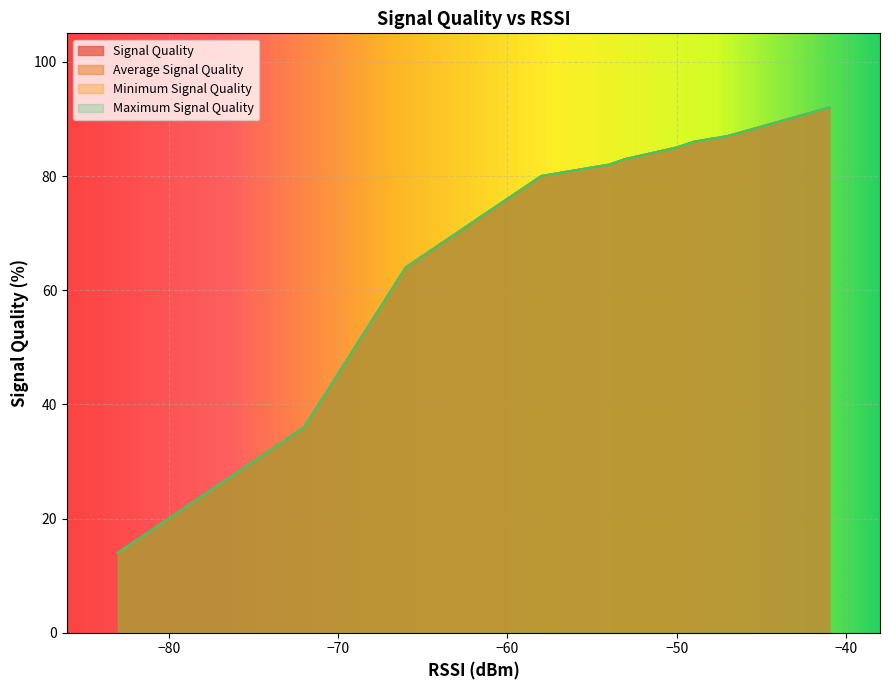

What are all the series names shown in the legend?

Signal Quality, Average Signal Quality, Minimum Signal Quality, Maximum Signal Quality